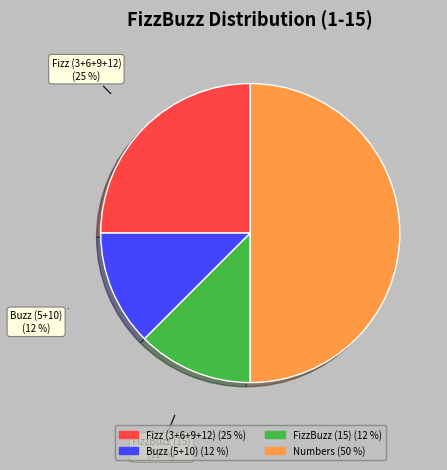

To the nearest percent, what is the average slice percentage?

25%